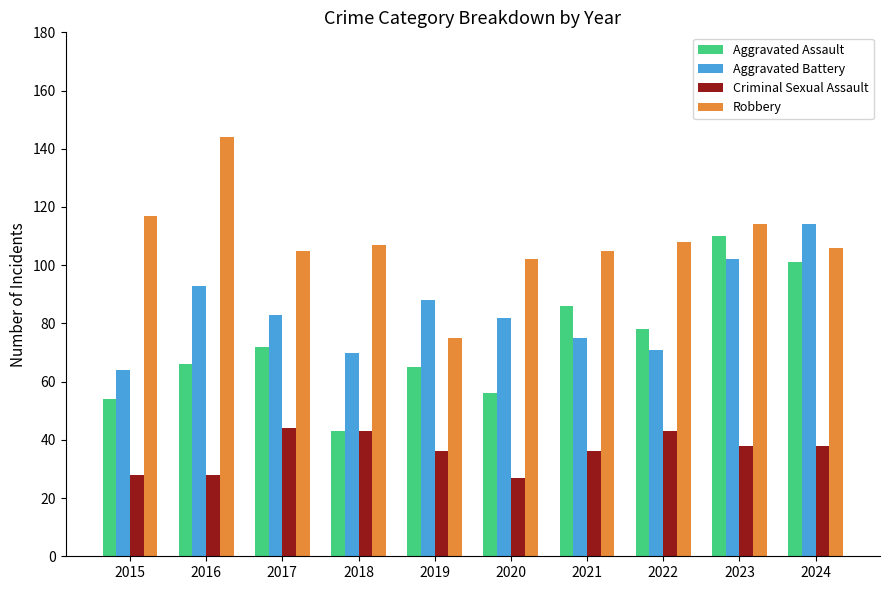

How many data points in Criminal Sexual Assault are less than 38?

5